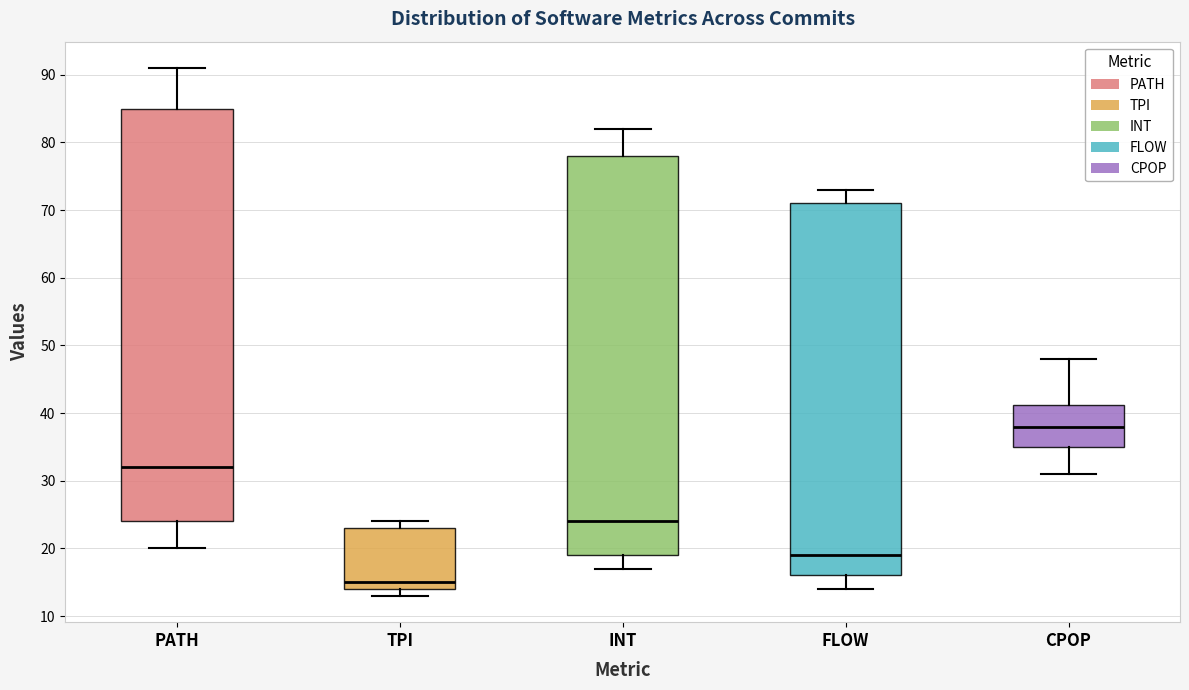

Which box has the highest median line?

CPOP